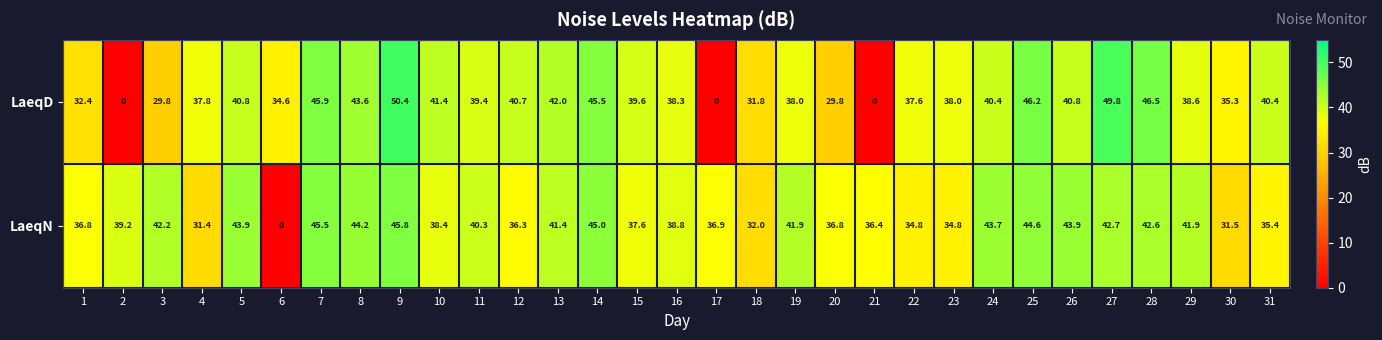

True or false: LaeqD has a value of 23.2 at 11.

False